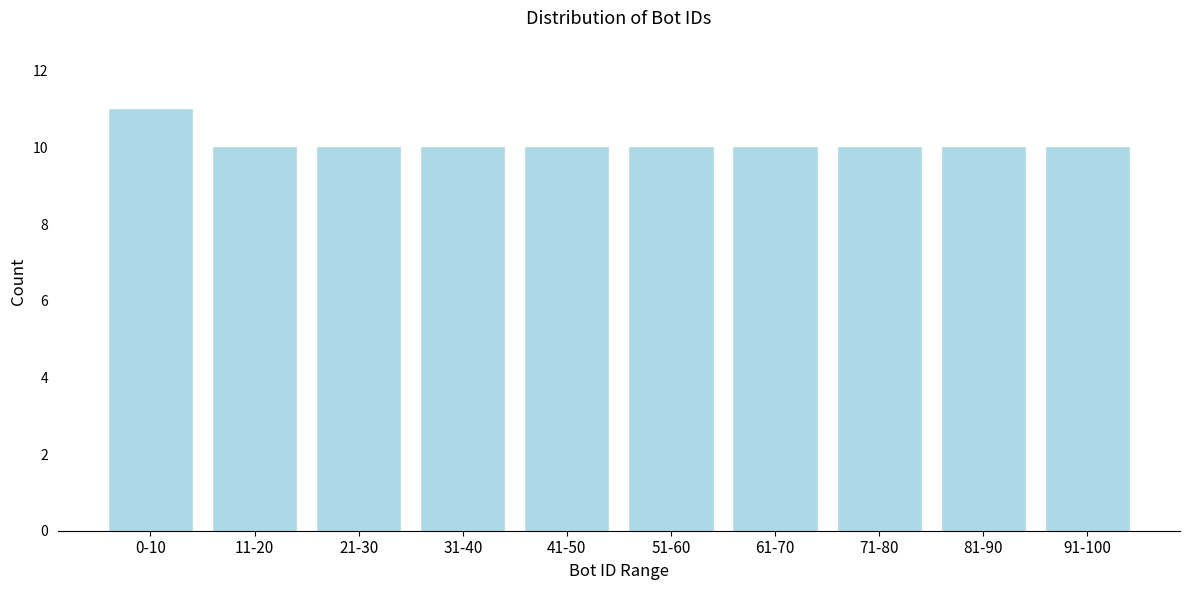

Reading left to right, extract all data points from this chart.

11	10	10	10	10	10	10	10	10	10